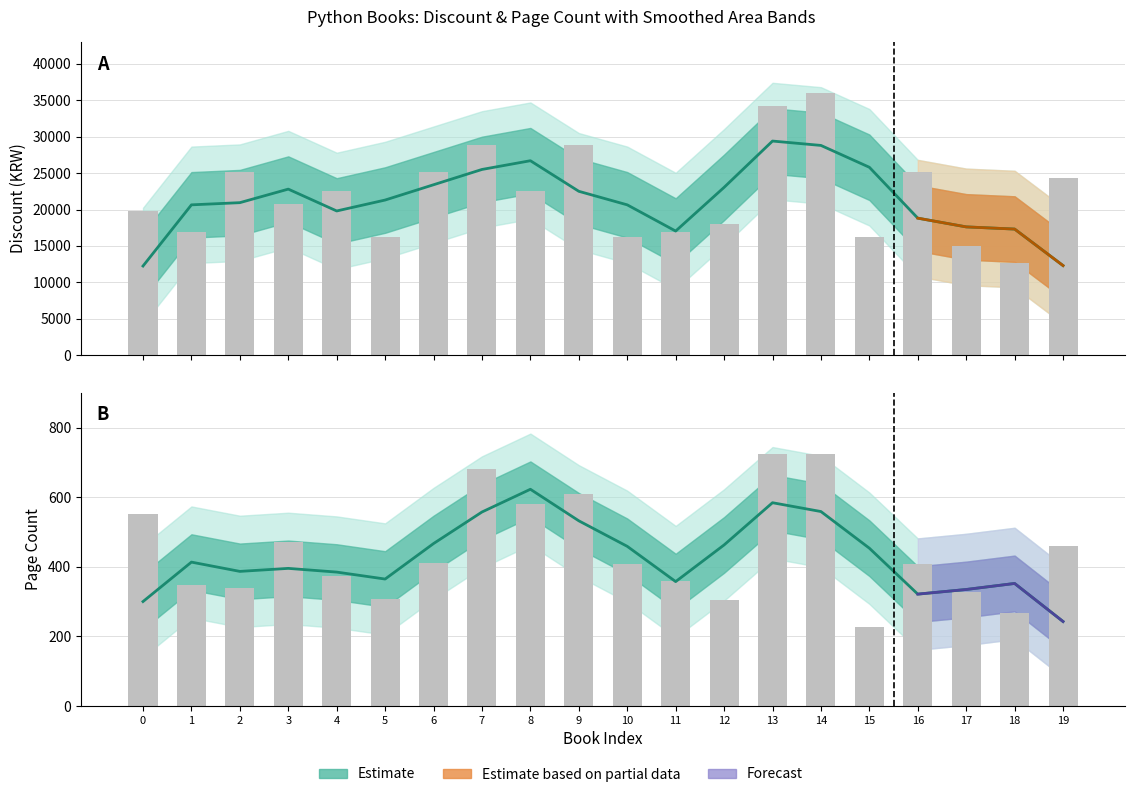

List the series in order of their peak value, highest first.

discount, page_num